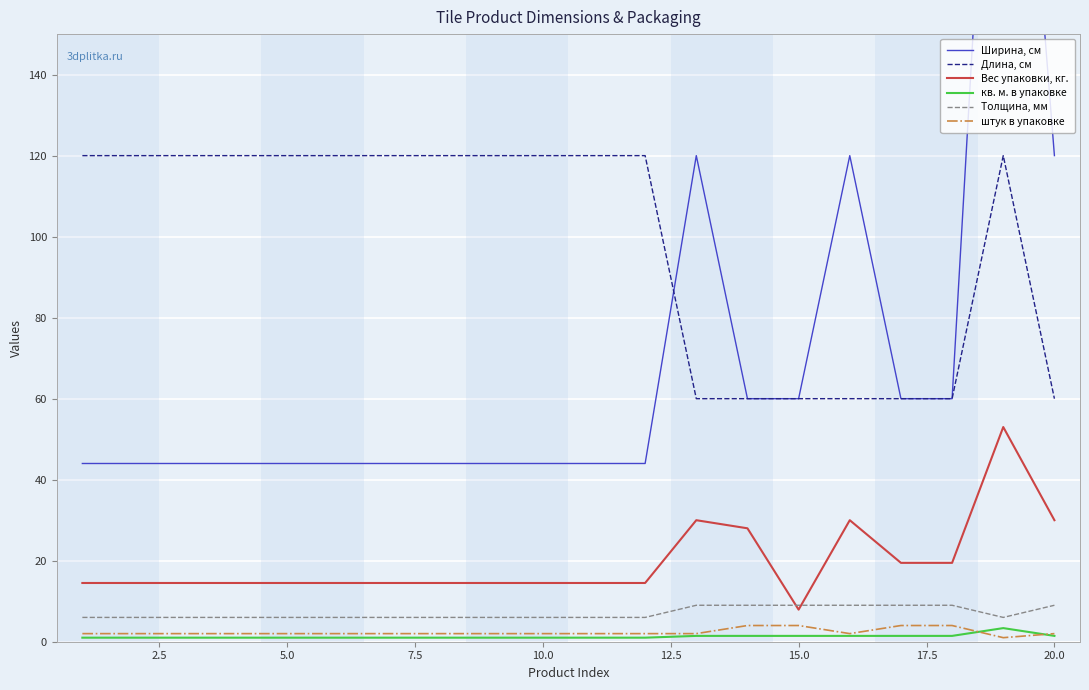

What is the highest value of the Вес упаковки, кг. series?

53.0